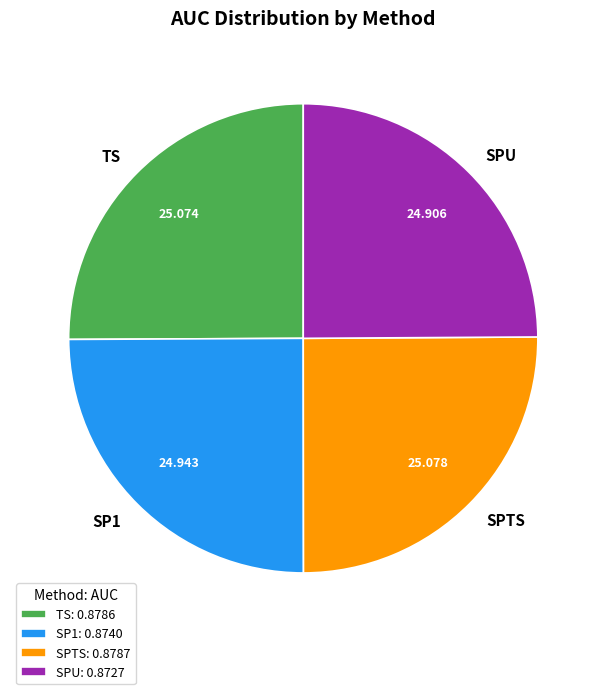

Is SPU the majority of the pie?

No